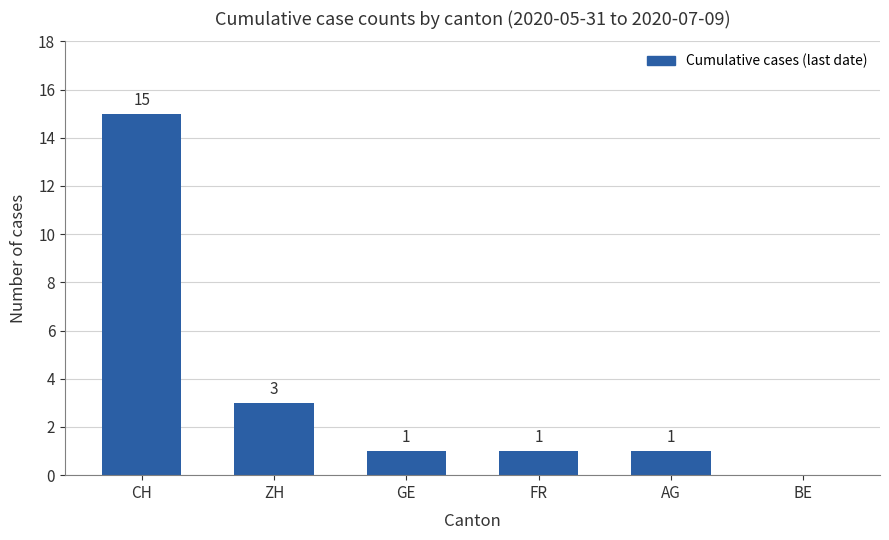

How many distinct data groups are displayed?

1